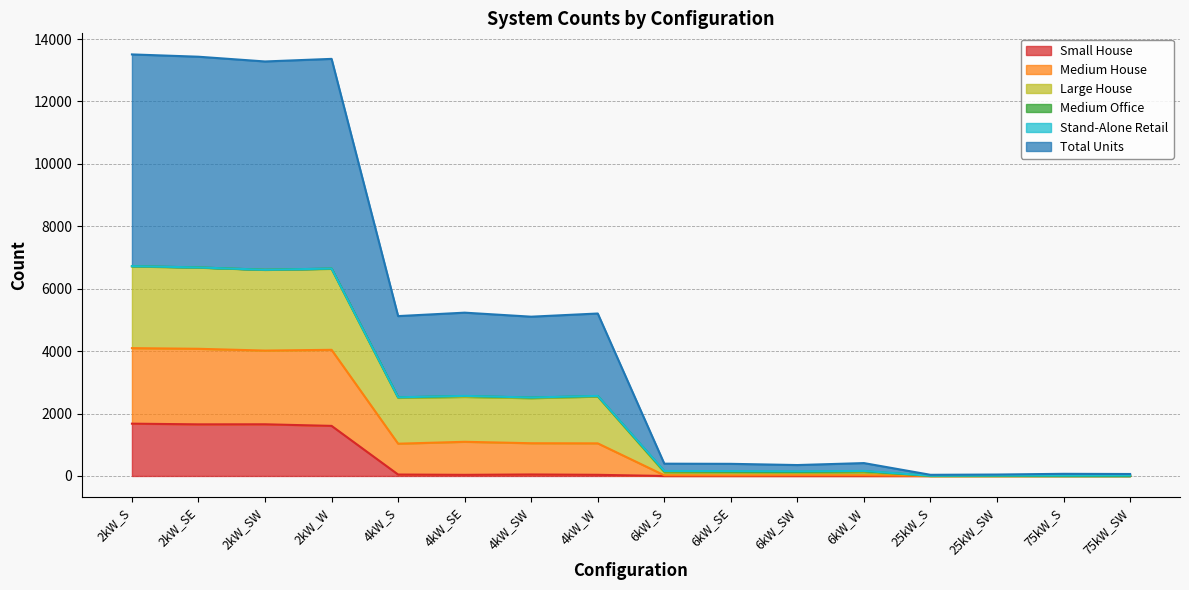

What is the maximum value for Small House?

1676